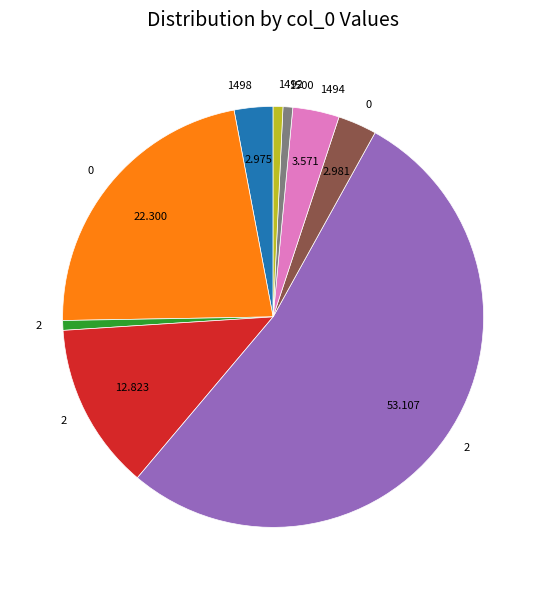

Does any single category account for the majority?

Yes